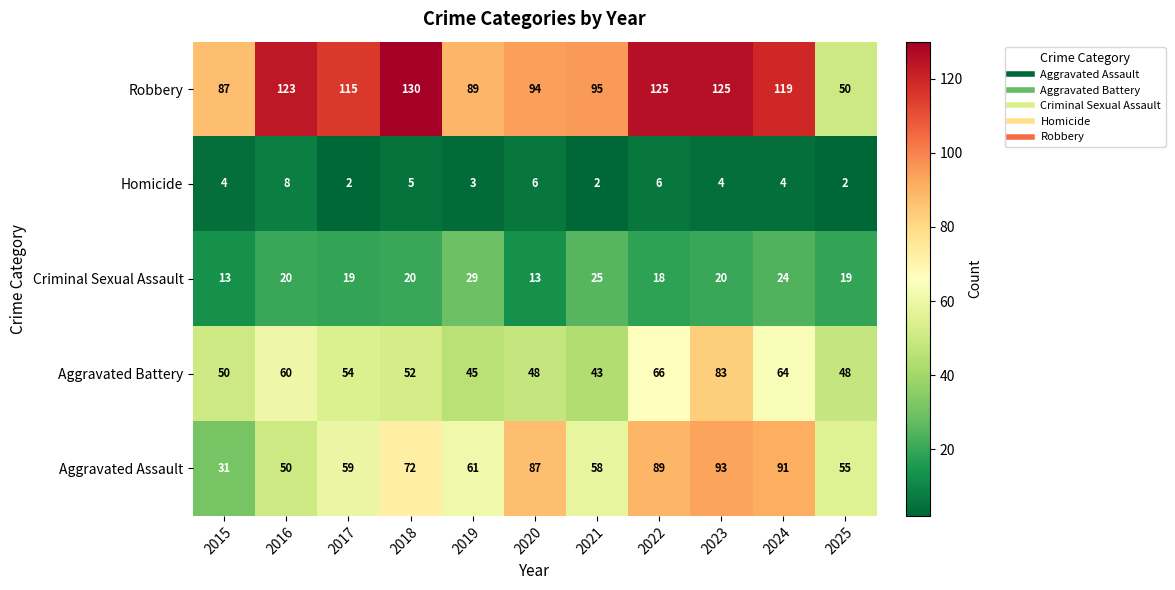

How many categories are shown in the chart?

11